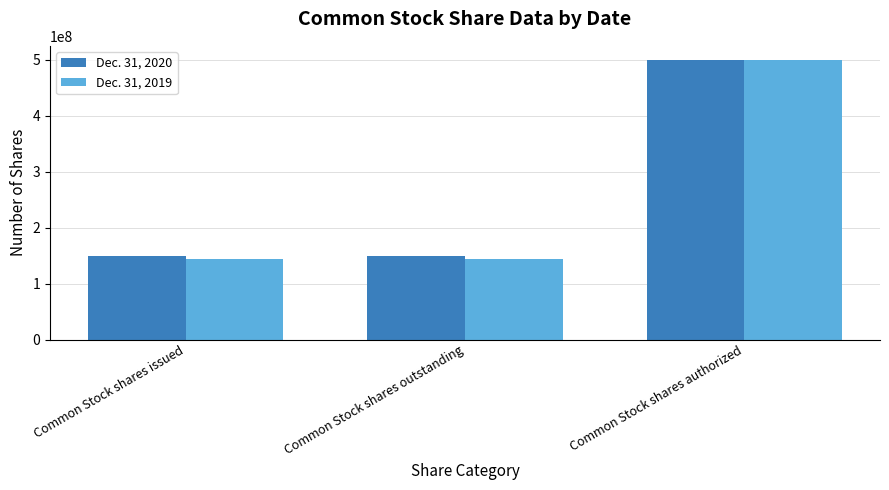

Which label corresponds to the largest value in the chart?

Common Stock shares authorized